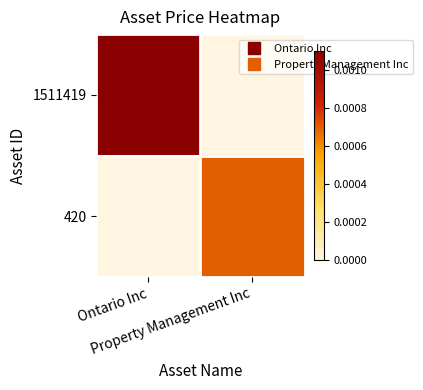

Which series has the largest total across all categories?

1511419